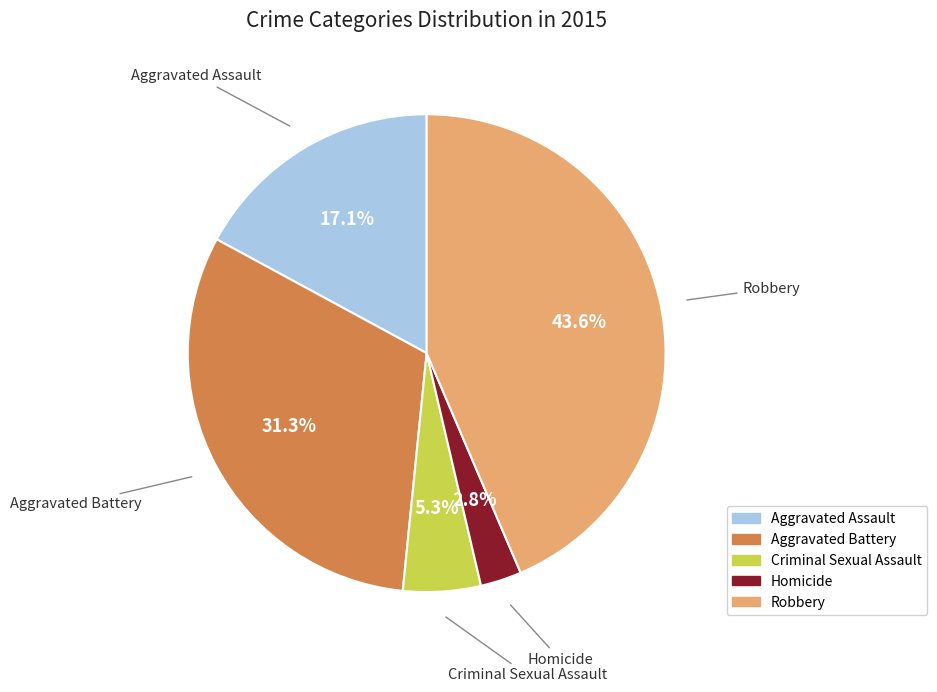

Is it true that Homicide is 15% of the pie?

False